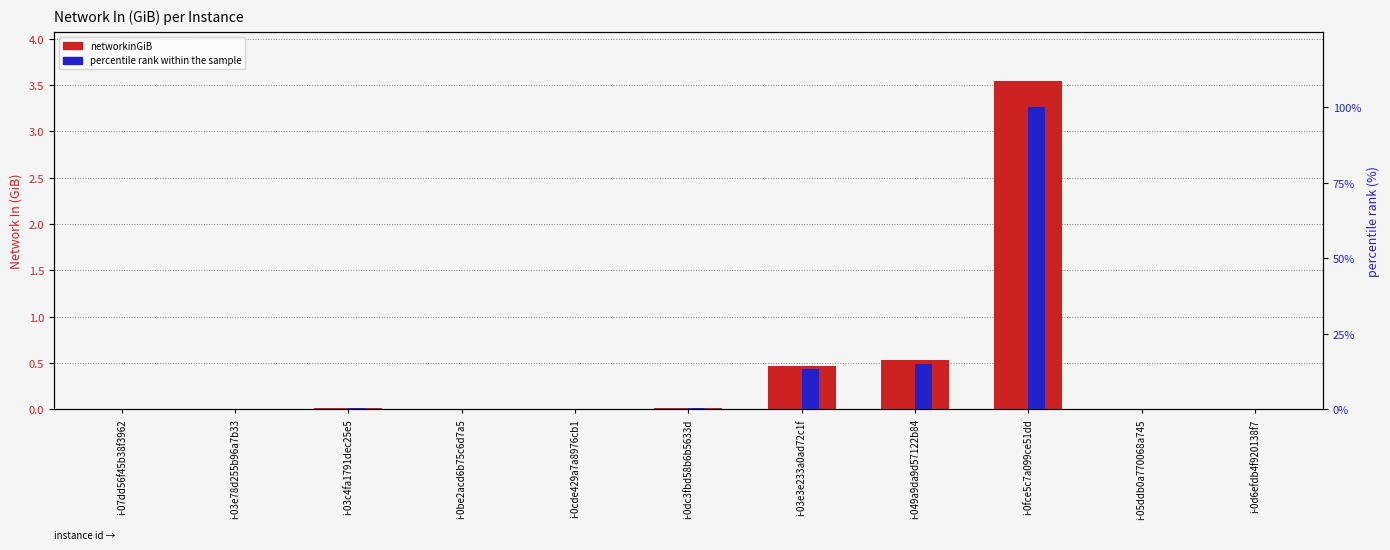

Reading left to right, list all the values displayed in this chart.

networkinGiB: i-07dd56f45b38f3962=0.0	i-03e78d255b96a7b33=0.0	i-03c4fa1791dec25e5=0.0	i-0be2acd6b75c6d7a5=0.0	i-0cde429a7a8976cb1=0.0	i-0dc3fbd58b6b5633d=0.0	i-03e3e233a0ad72c1f=0.5	i-049a9da9d57122b84=0.5	i-0fce5c7a099ce51dd=3.5	i-05ddb0a770068a745=0.0	i-0d6efdb4f920138f7=0.0
percentile rank within the sample: i-07dd56f45b38f3962=0.0	i-03e78d255b96a7b33=0.0	i-03c4fa1791dec25e5=0.3	i-0be2acd6b75c6d7a5=0.0	i-0cde429a7a8976cb1=0.0	i-0dc3fbd58b6b5633d=0.4	i-03e3e233a0ad72c1f=13.2	i-049a9da9d57122b84=15.0	i-0fce5c7a099ce51dd=100.0	i-05ddb0a770068a745=0.0	i-0d6efdb4f920138f7=0.1